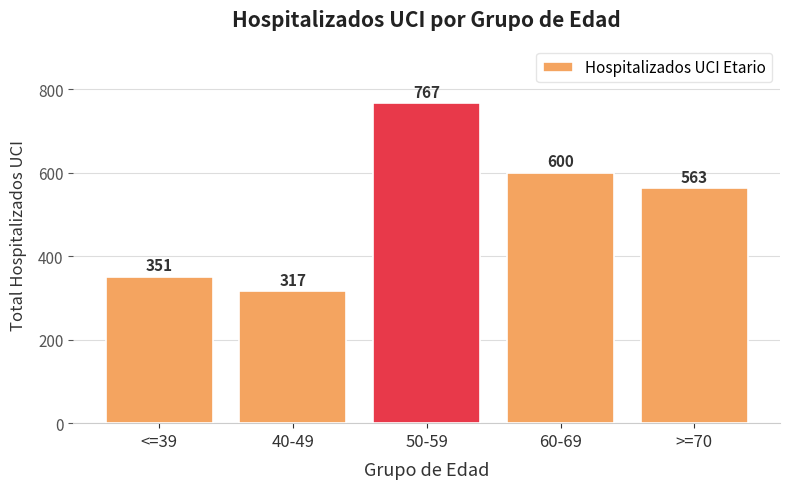

What position from the left is <=39?

1